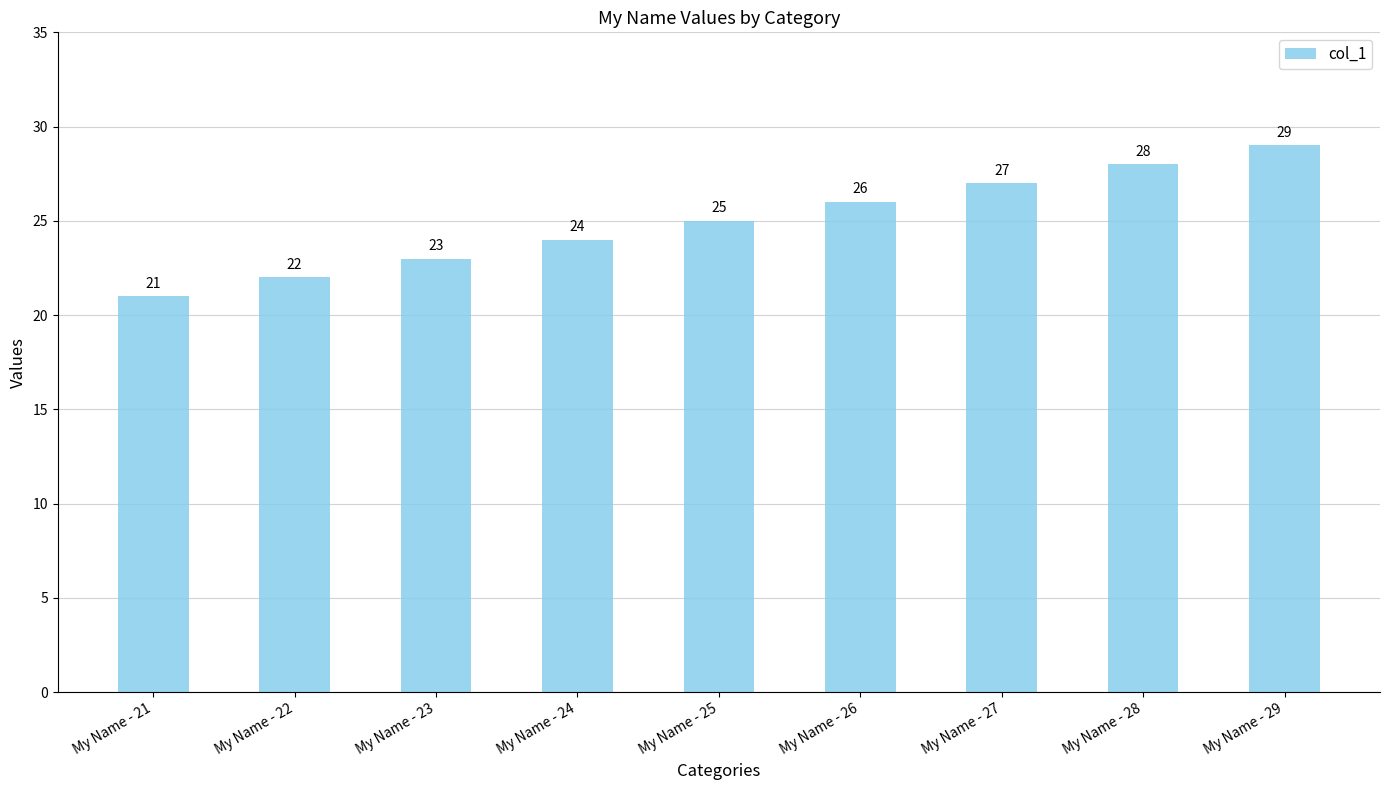

Rank the categories by value from highest to lowest.

My Name - 29, My Name - 28, My Name - 27, My Name - 26, My Name - 25, My Name - 24, My Name - 23, My Name - 22, My Name - 21